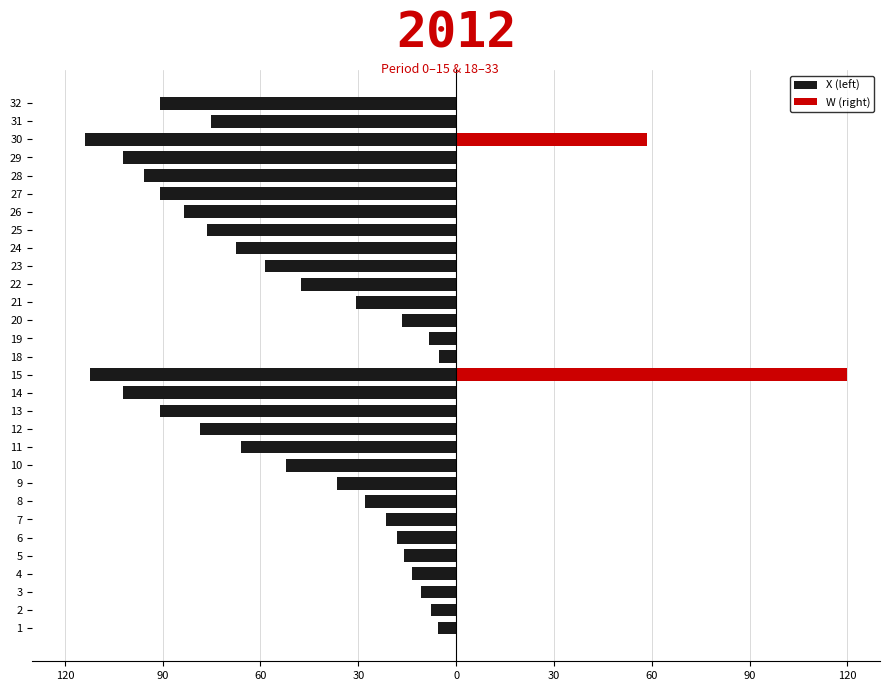

At 1, list the series in order from largest to smallest.

W (right), X (left)